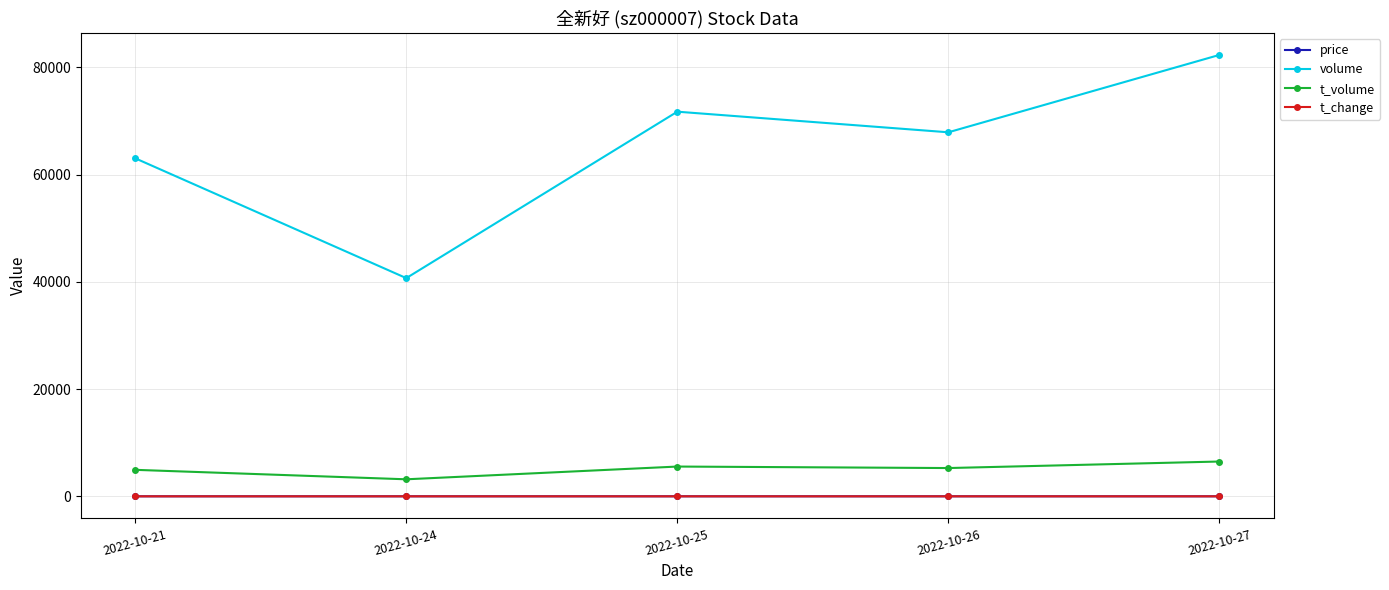

Which series has the largest range (max minus min)?

volume